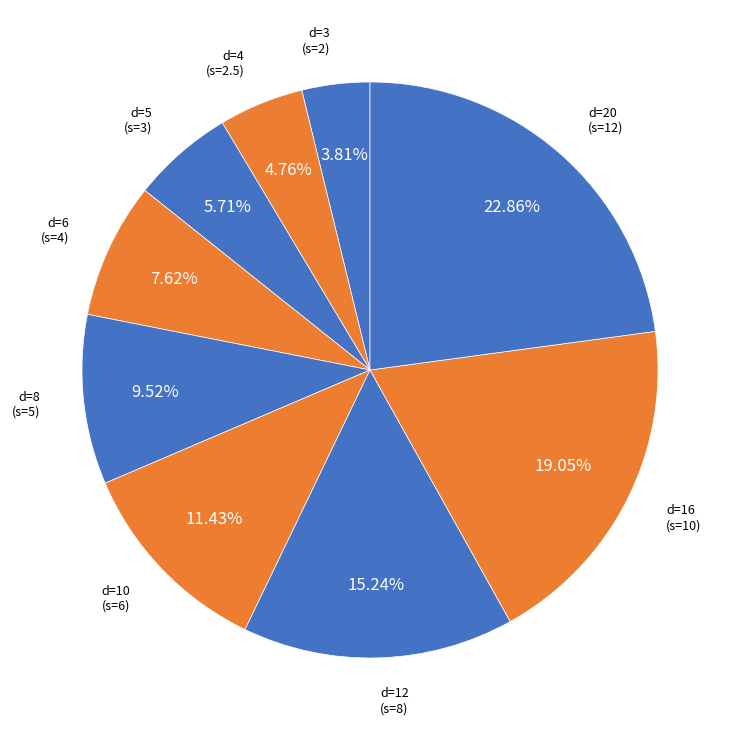

To the nearest percent, what percentage of the pie is d=10?

11%